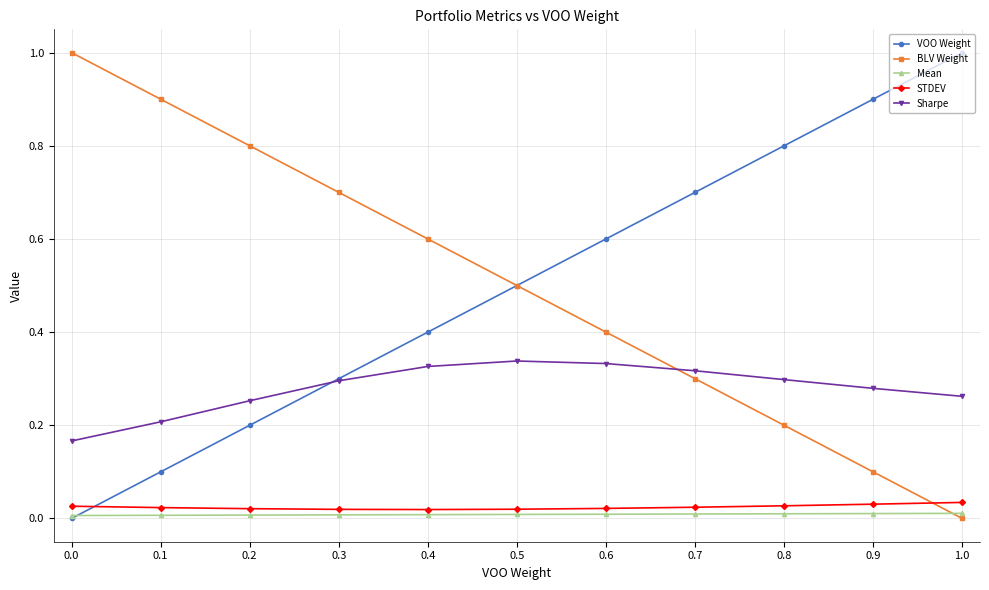

Is this an area chart (filled region under the line)?

No